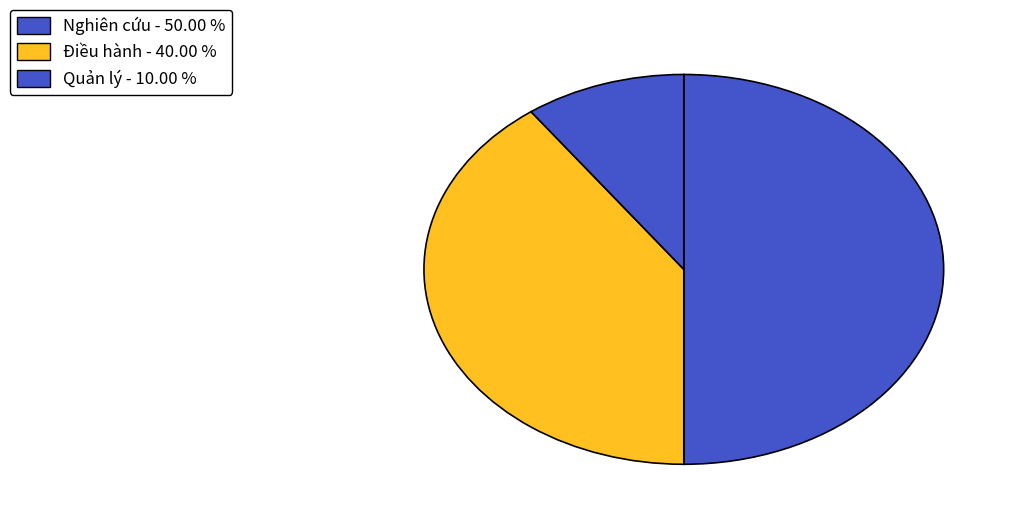

To the nearest percent, what is the combined percentage of Quản lý and Điều hành?

50%